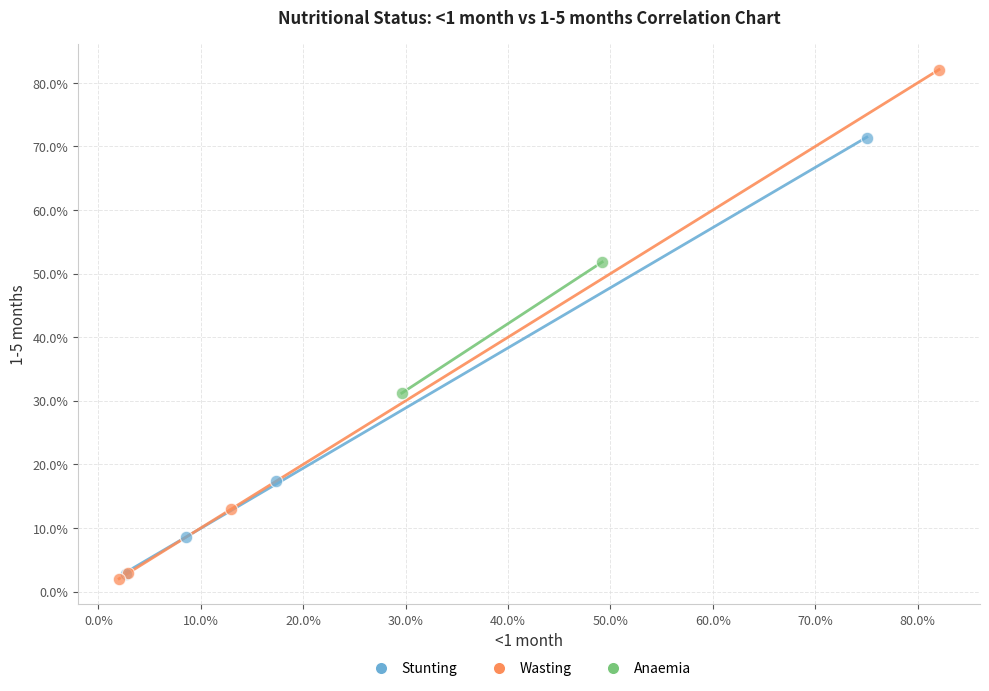

Which series reaches the minimum Y coordinate?

Wasting